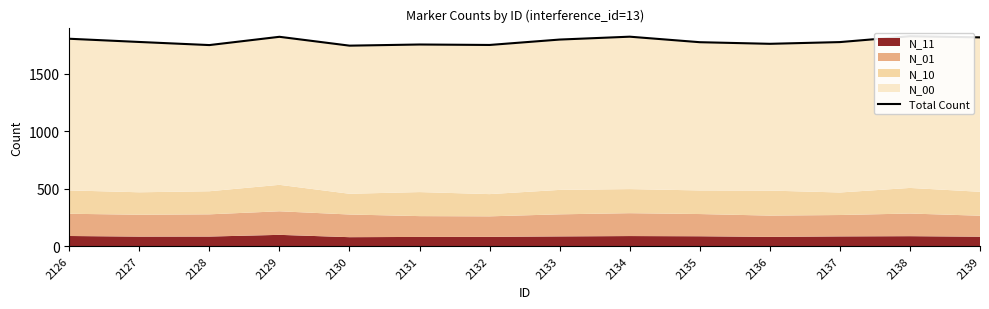

List the labels in order of value, smallest first.

2130, 2128, 2132, 2131, 2136, 2135, 2137, 2127, 2133, 2126, 2139, 2129, 2134, 2138